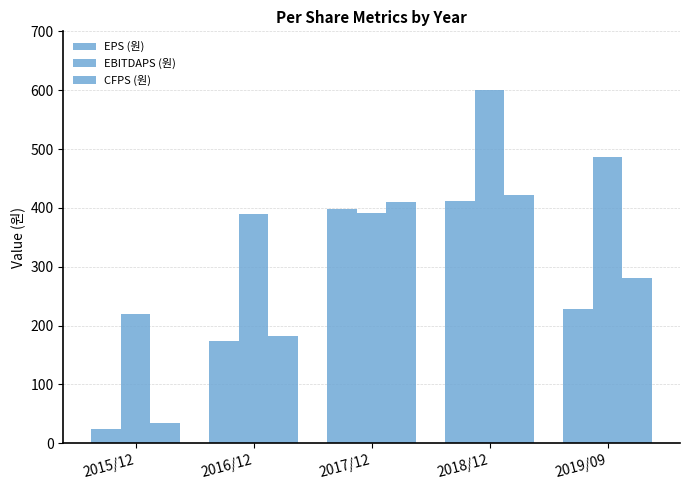

How many data points does each series have?

5